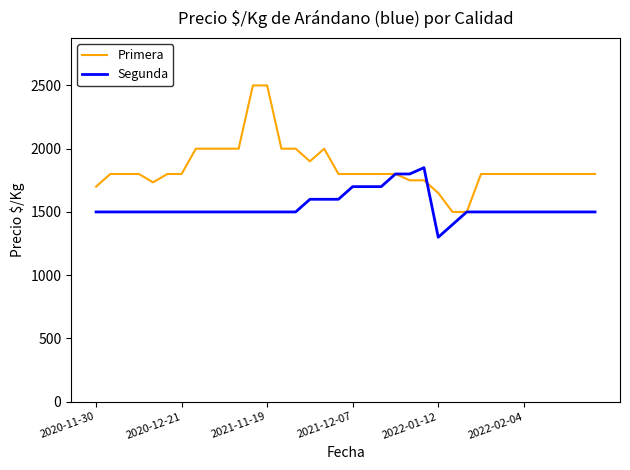

Rank the series by their maximum value, from lowest to highest.

Segunda, Primera